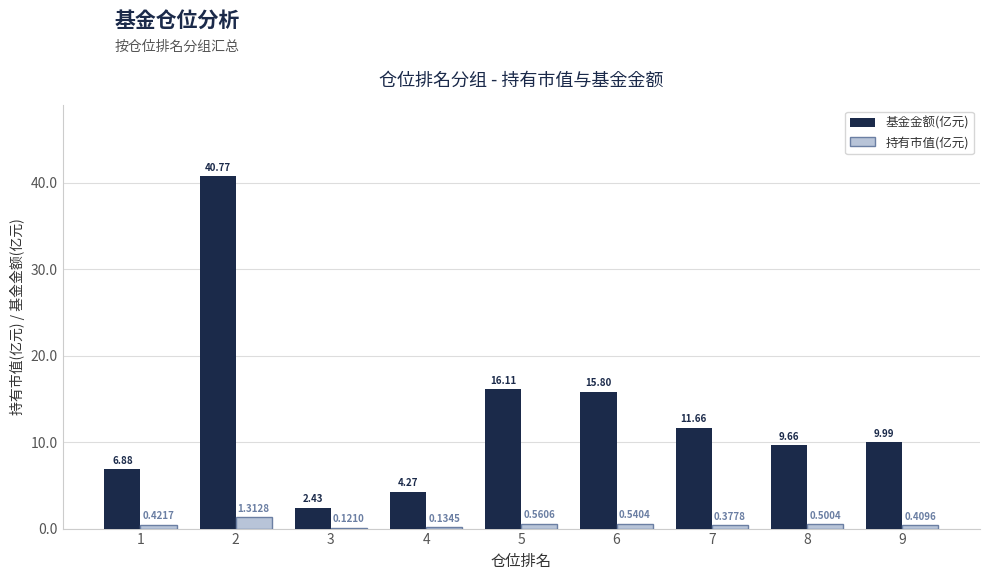

Which series changed the most between 4 and 8?

基金金额(亿元)